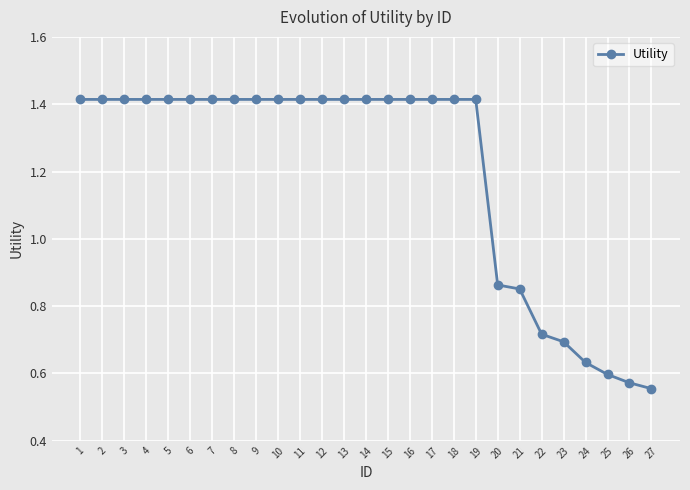

How many series are shown in this chart?

1